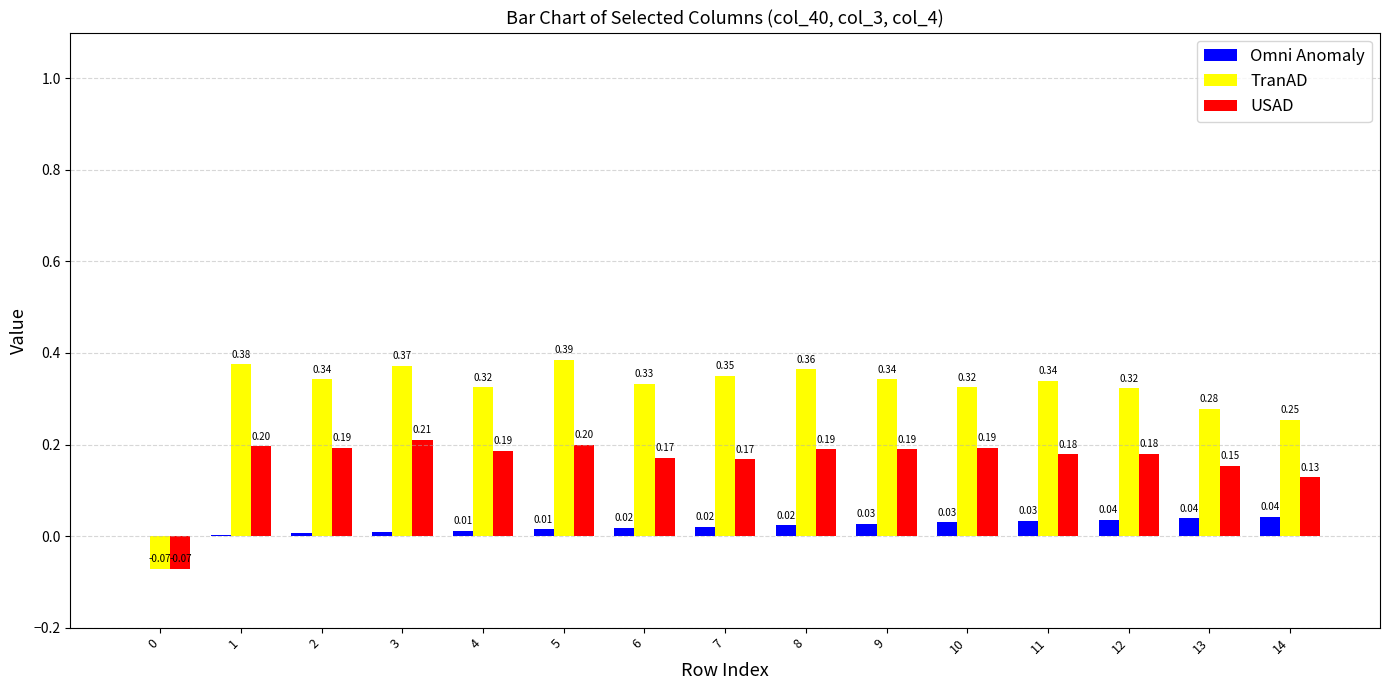

How many values in USAD are above zero?

14